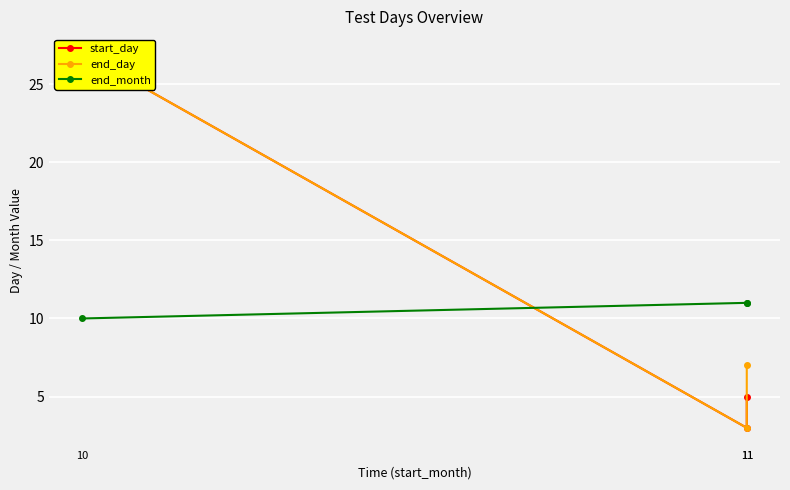

How many categories are shown in the chart?

3